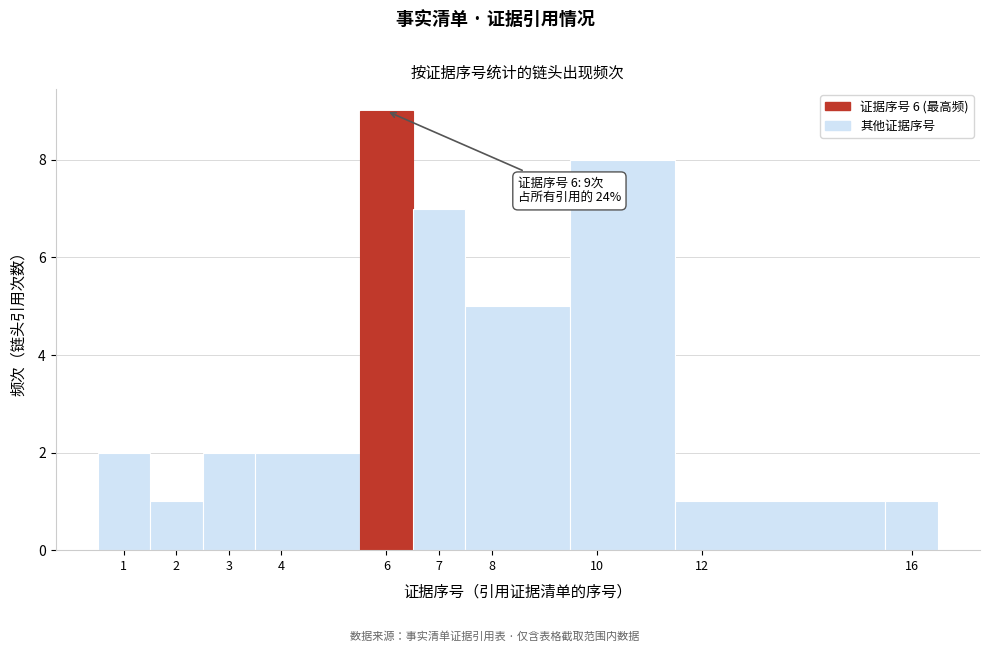

Over which range of the x-axis is the bar tallest?

5.5 to 6.5